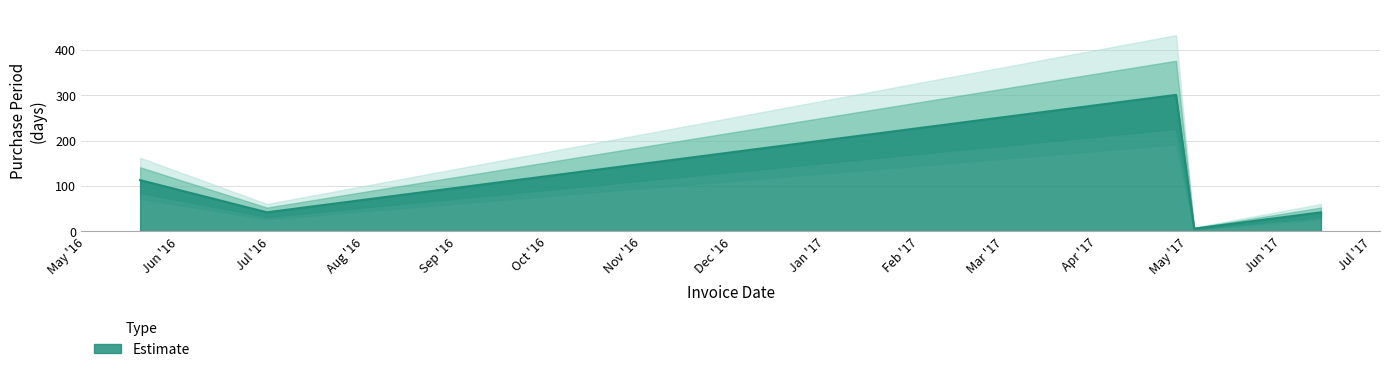

What is the label of the 5th point from the right?

2016-05-19